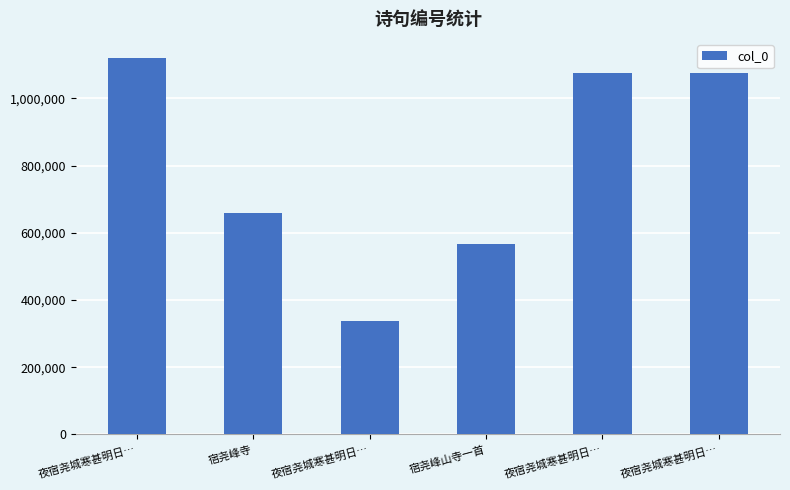

What is the ratio of the value at 夜宿尧城寒甚明日… to the value at 宿尧峰寺?

1.6